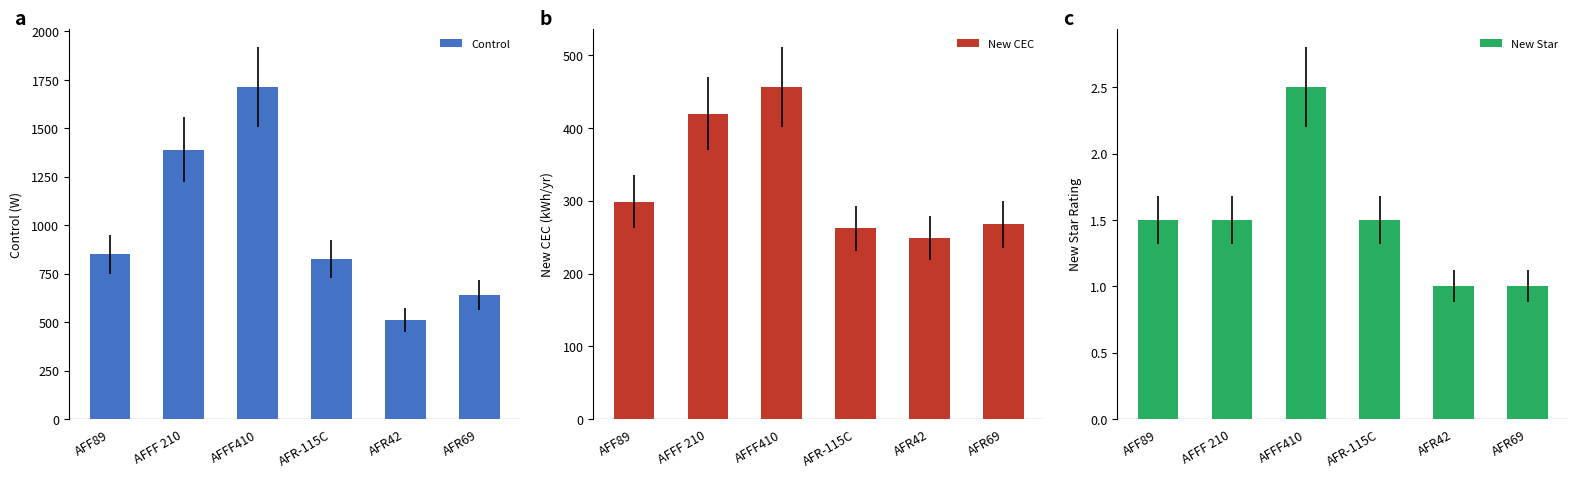

Rank the series at AFR-115C from highest to lowest value.

Control, New CEC, New Star